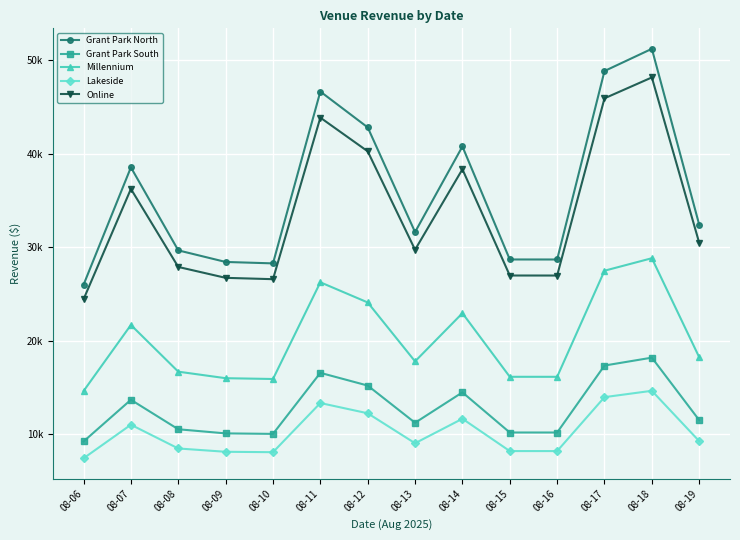

What are all the series names shown in the legend?

Grant Park North, Grant Park South, Millennium, Lakeside, Online